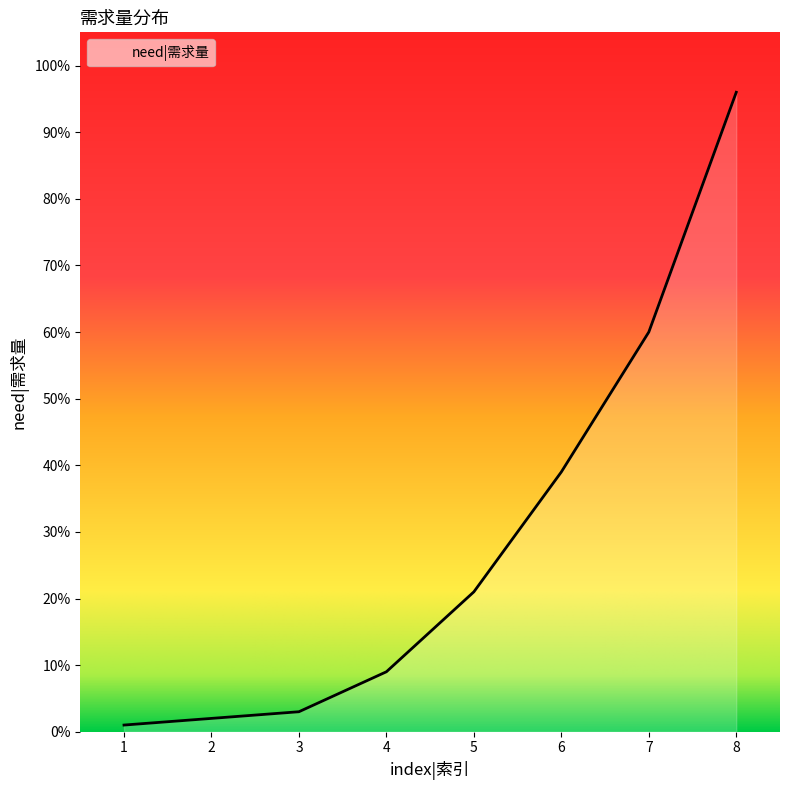

List the labels in order of value, largest first.

8, 7, 6, 5, 4, 3, 2, 1